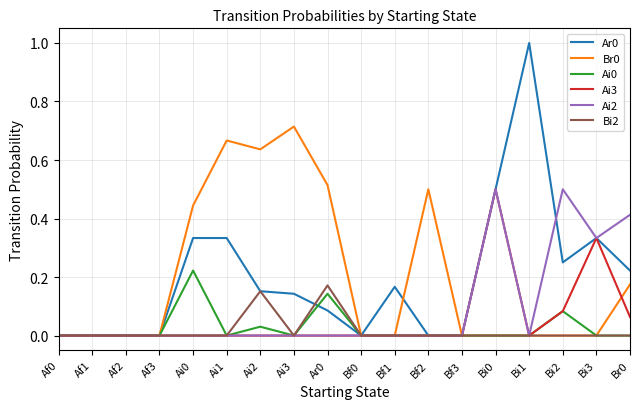

The value of Ai0 at Af0 is 0.0. True or false?

True